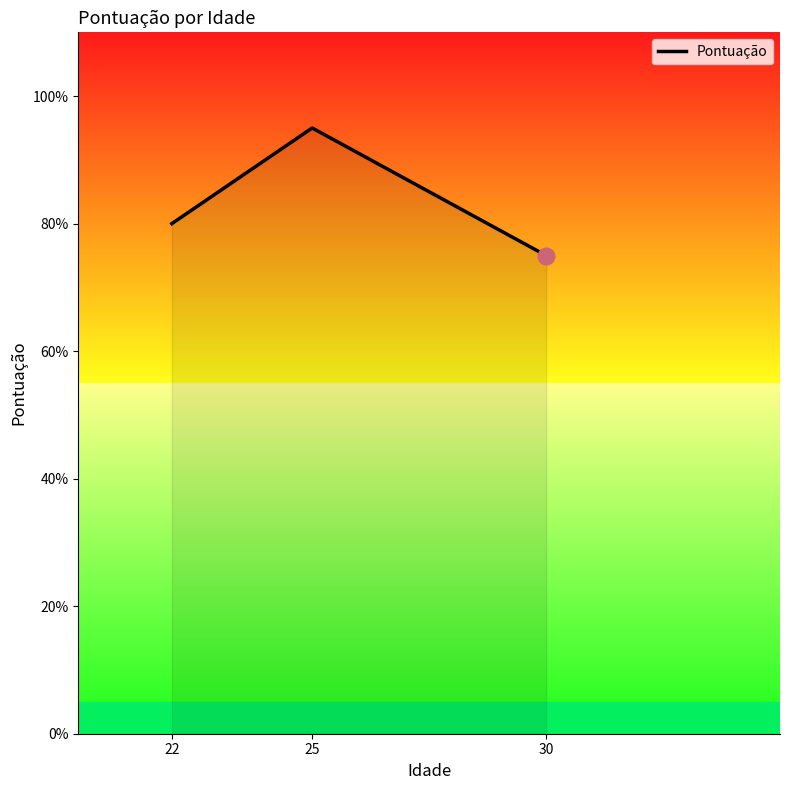

Reading left to right, transcribe all the data shown in this chart.

80	95	75